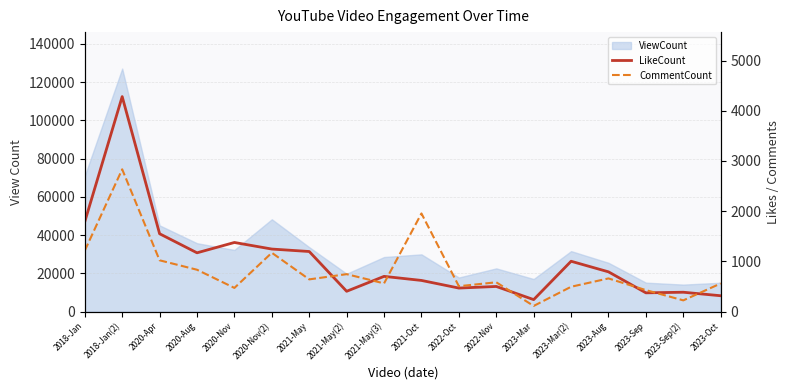

What is the difference between the maximum and minimum values in the LikeCount series?

4043